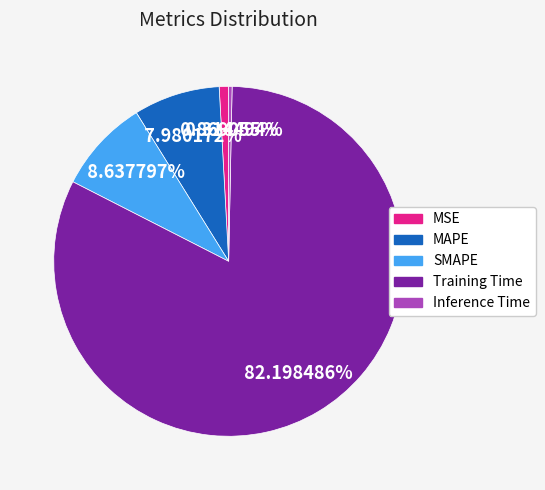

To the nearest percent, what percentage of the pie is MSE?

1%